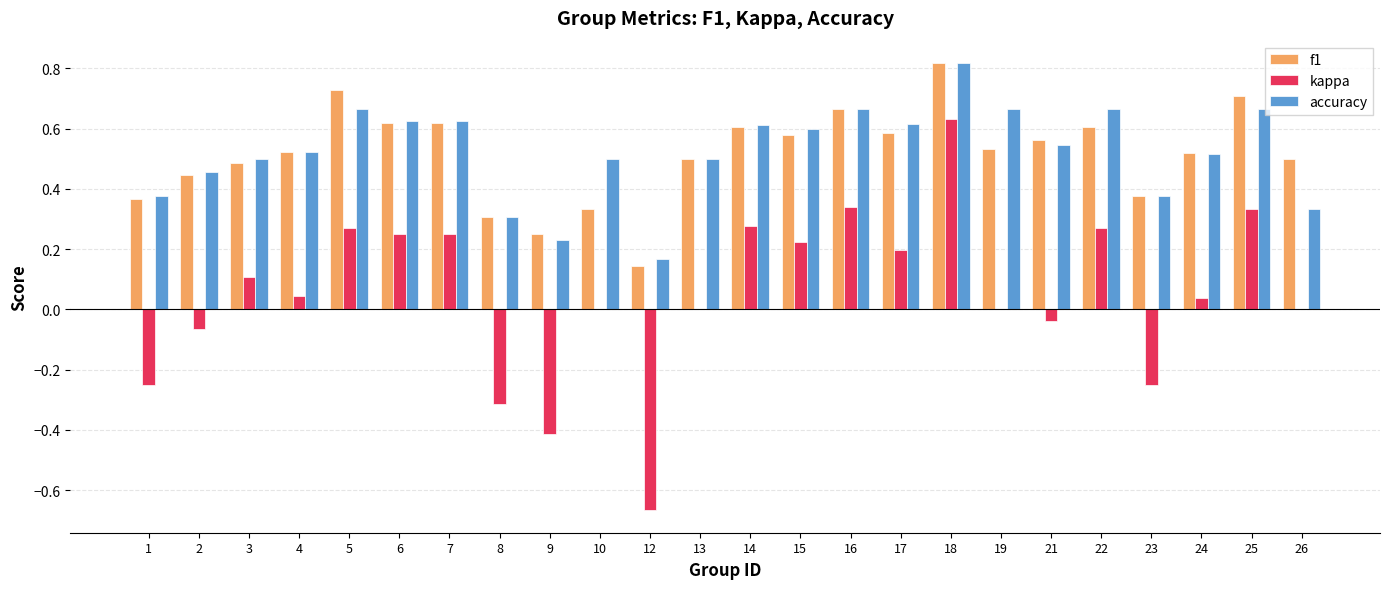

Which category has the highest value across all series?

18